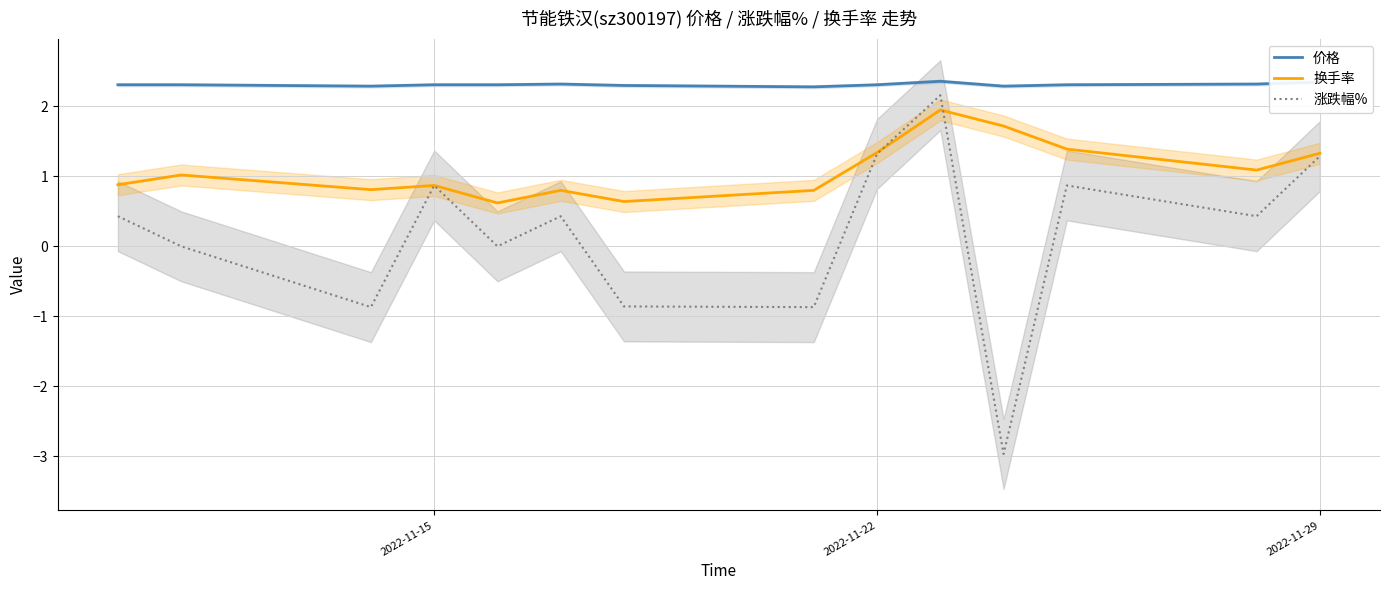

True or false: 价格 and 涨跌幅% intersect in this chart.

False